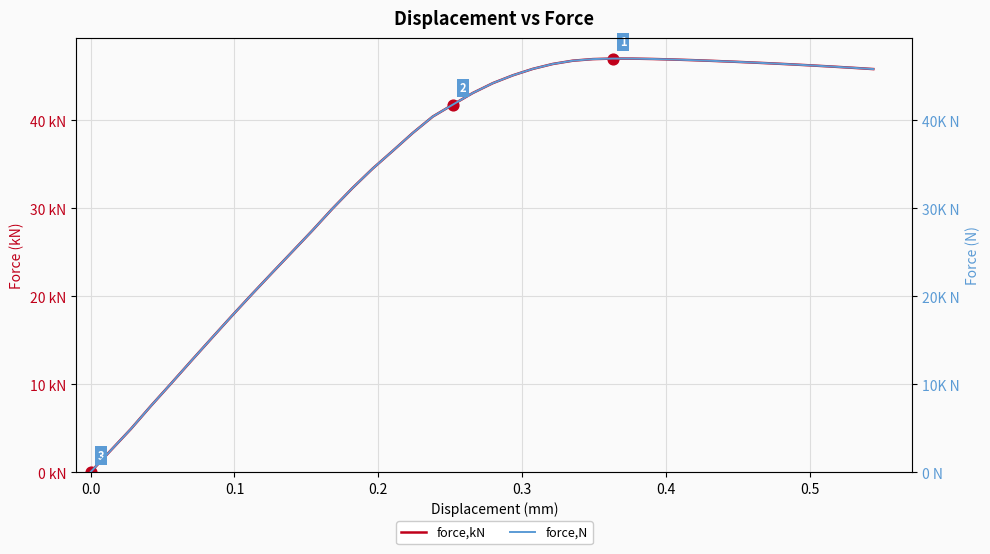

What are all the series names shown in the legend?

force,kN, force,N